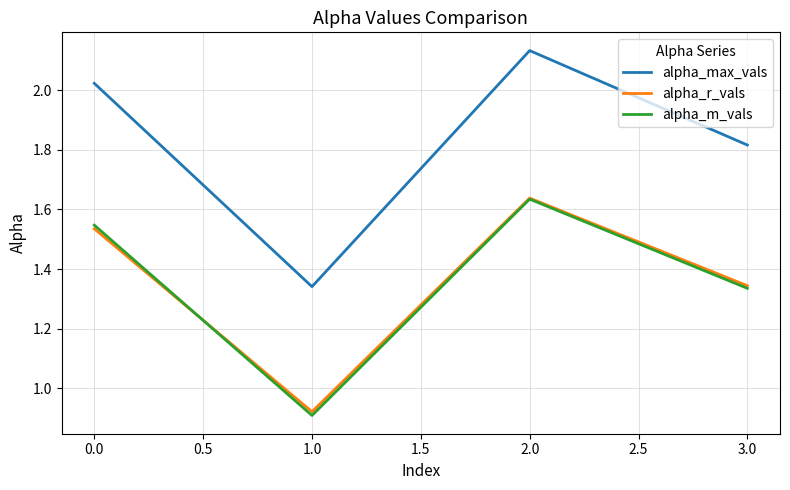

Which series has the largest total across all categories?

alpha_max_vals